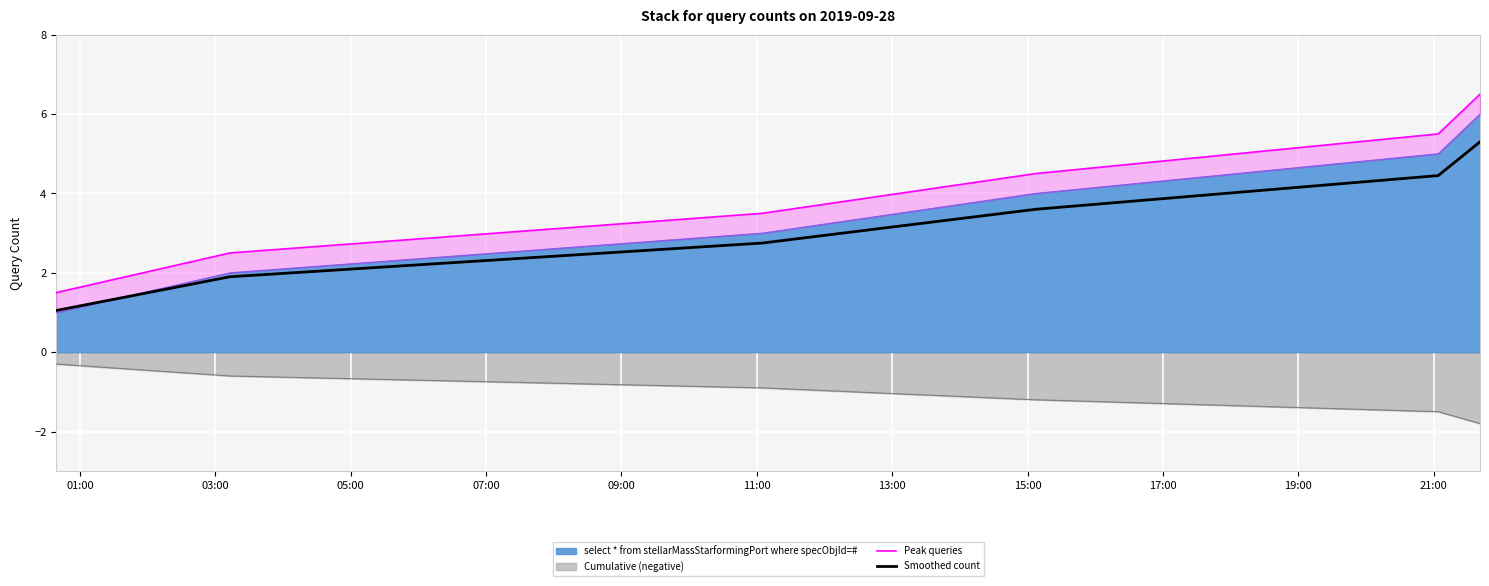

True or false: Smoothed count has a value of 3.4 at 03:00.

False